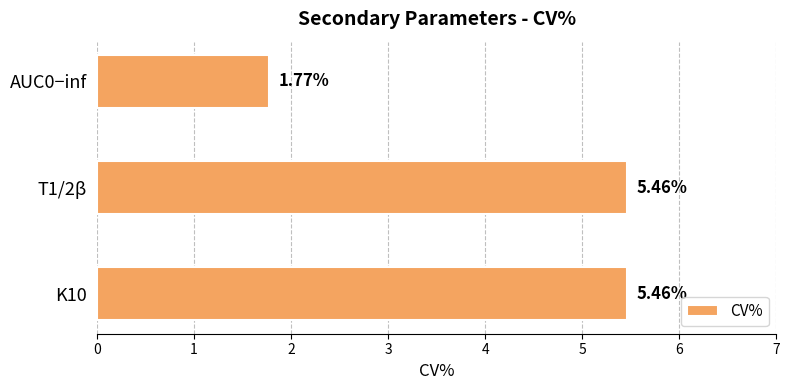

Count the values in the range 1 to 5.

1